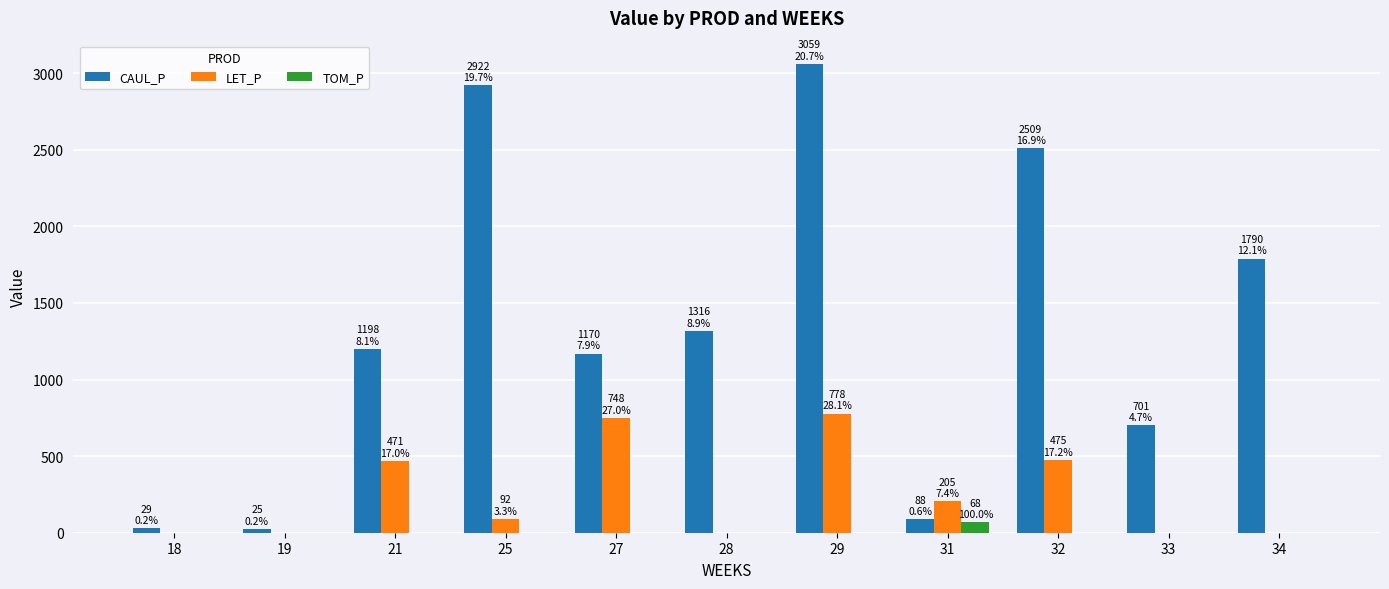

What is the sum of the CAUL_P values at 34 and 25?

4711.6